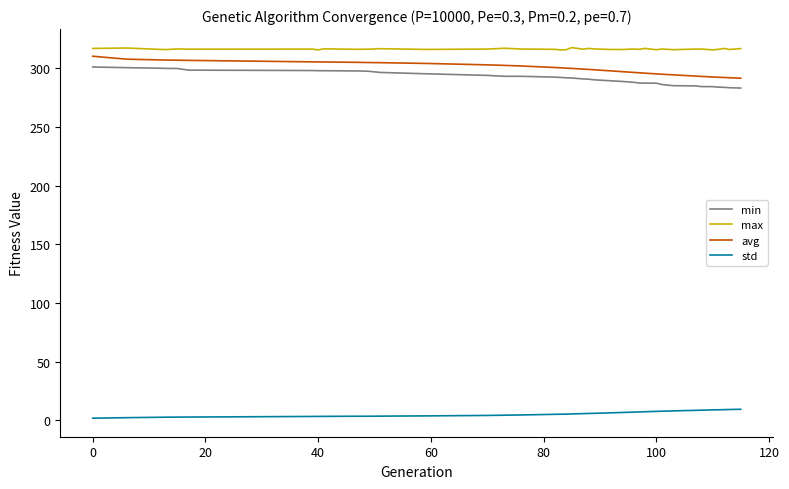

What is the highest value of the min series?

301.0